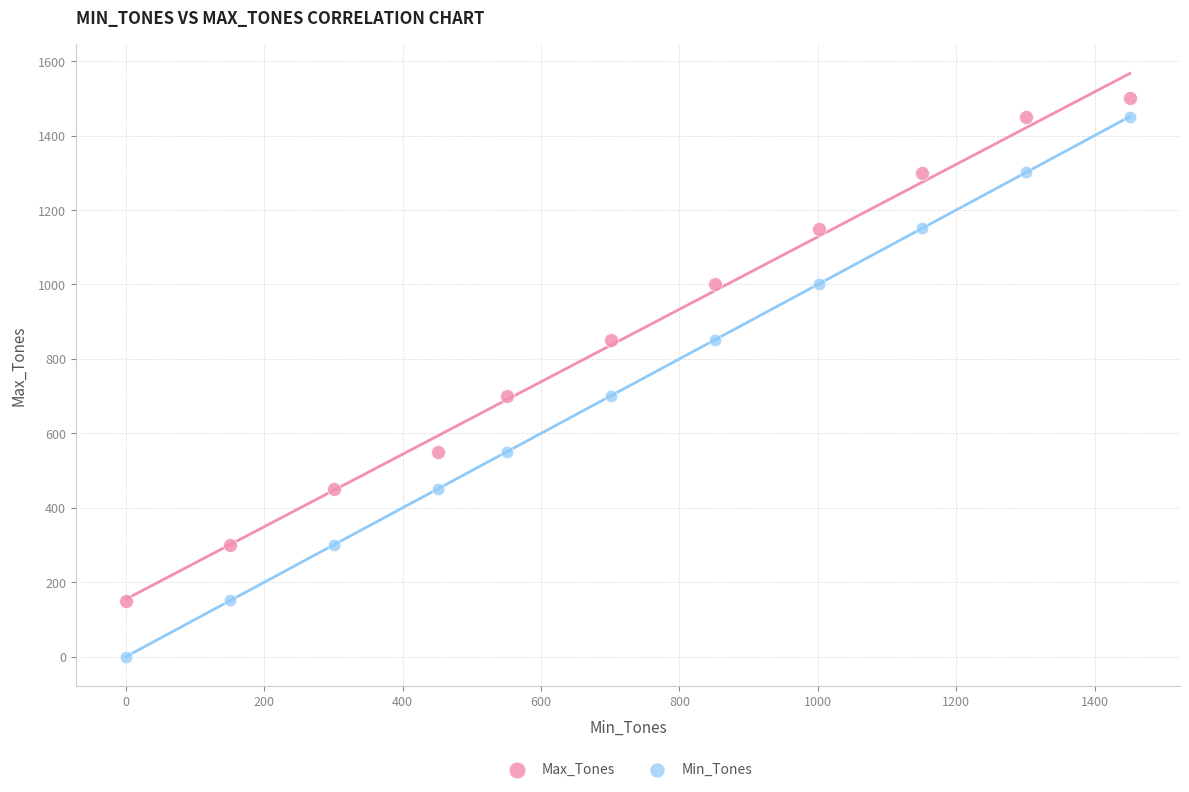

Which series has the widest spread of Y values?

Min_Tones